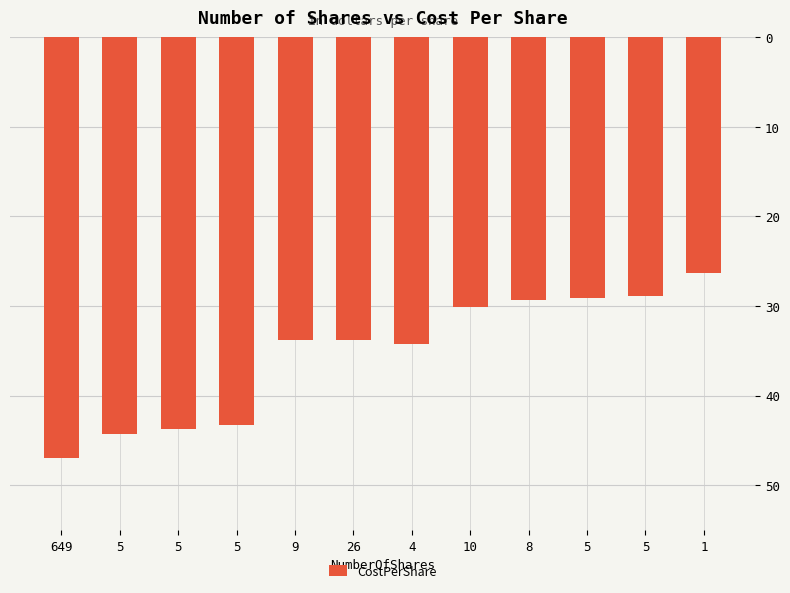

Does the chart contain any negative values?

Yes